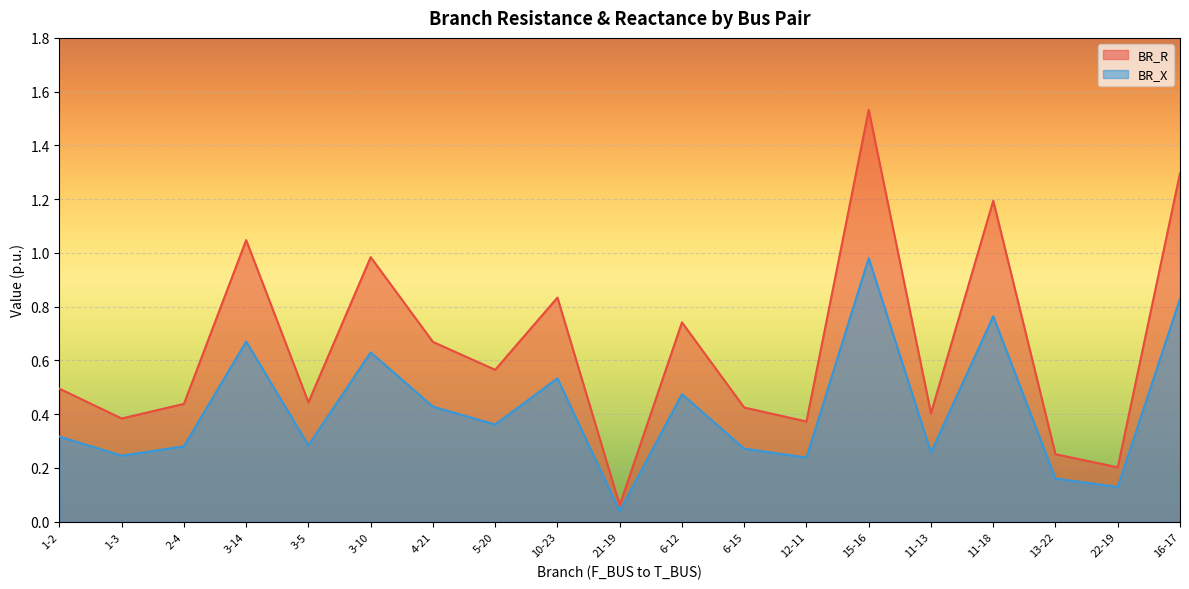

Between 1-3 and 6-15, which series saw the biggest shift?

BR_R